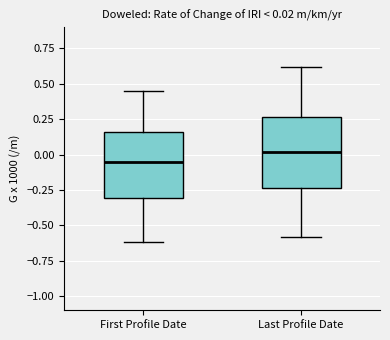

Which box's median line is the lowest?

First Profile Date